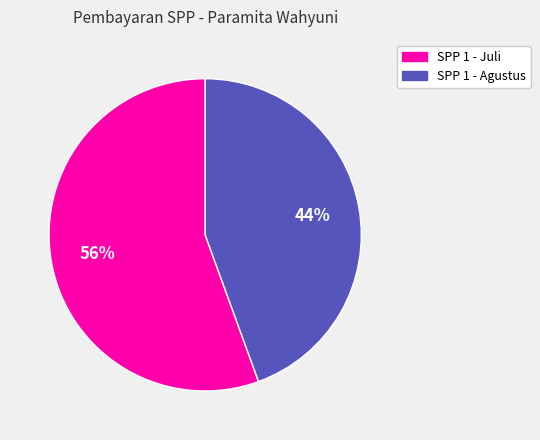

To the nearest percent, what is the average slice percentage?

50%